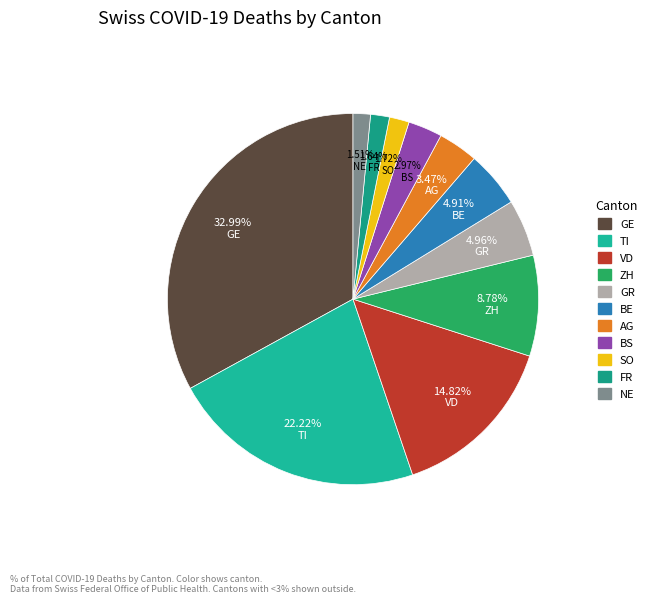

To the nearest percent, what is the difference between the largest and smallest slice percentages?

31%